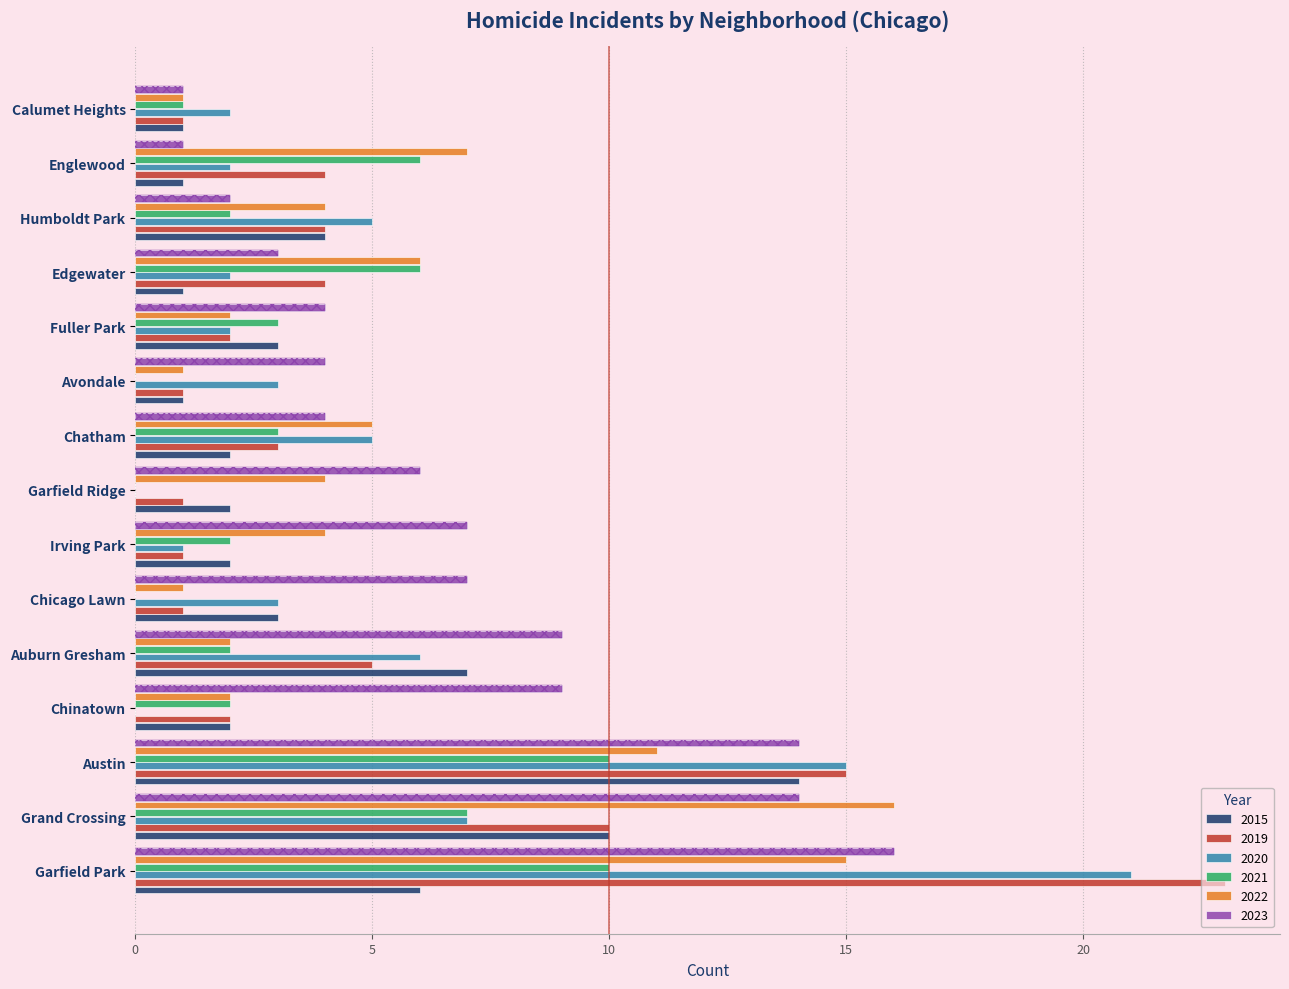

What is the maximum value shown in the chart?

23